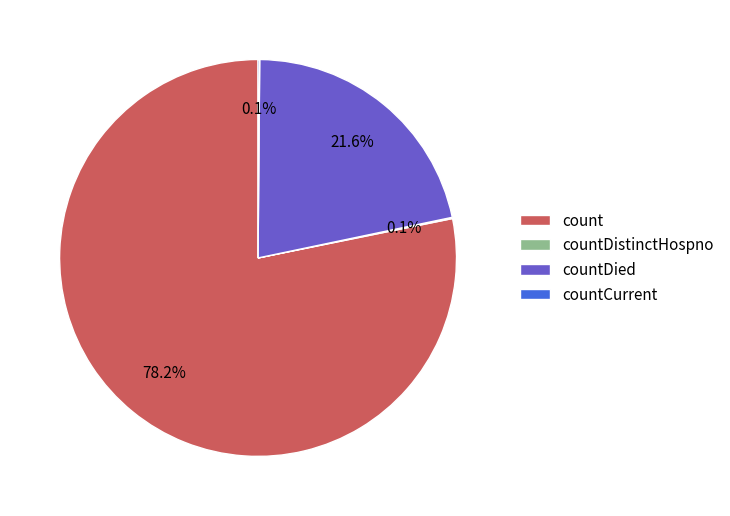

Is there any slice that represents more than half of the pie?

Yes